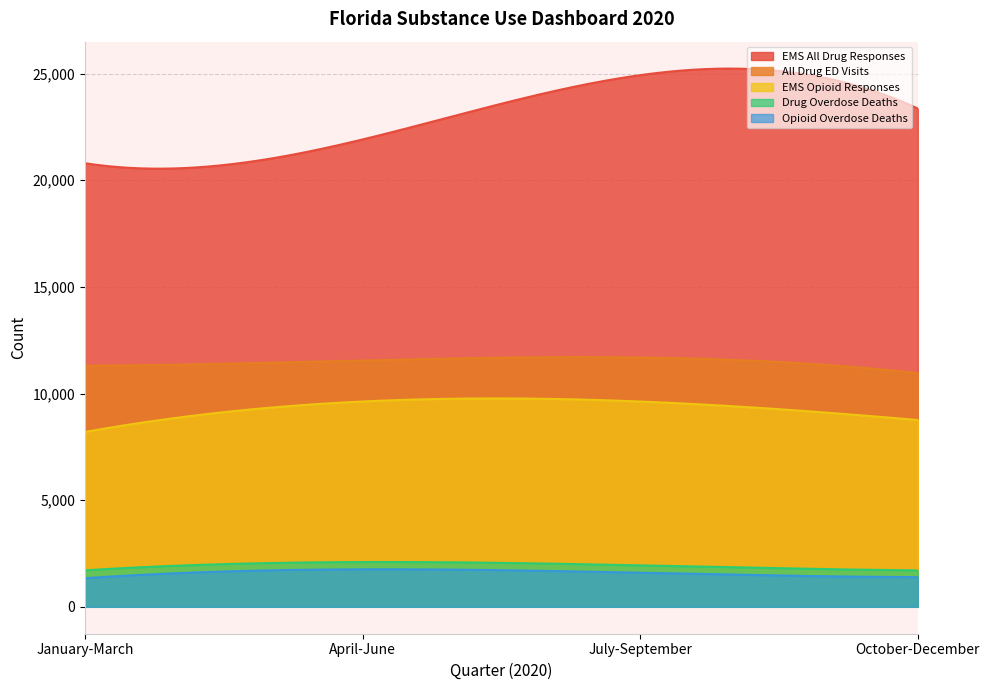

Rank the categories by Drug Overdose Deaths value from highest to lowest.

April-June, July-September, January-March, October-December